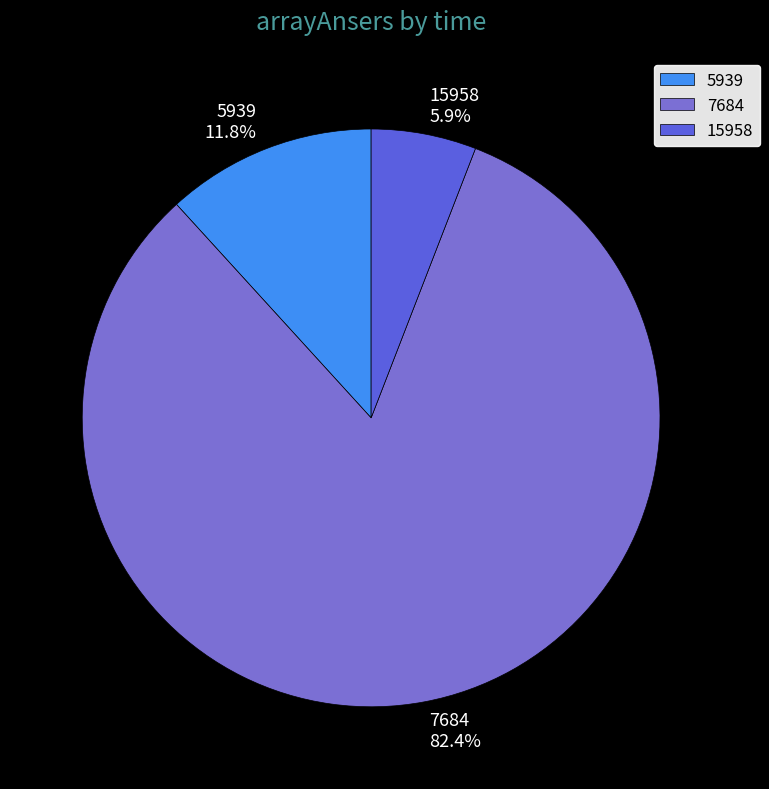

Is it true that 15958 is 17% of the pie?

False